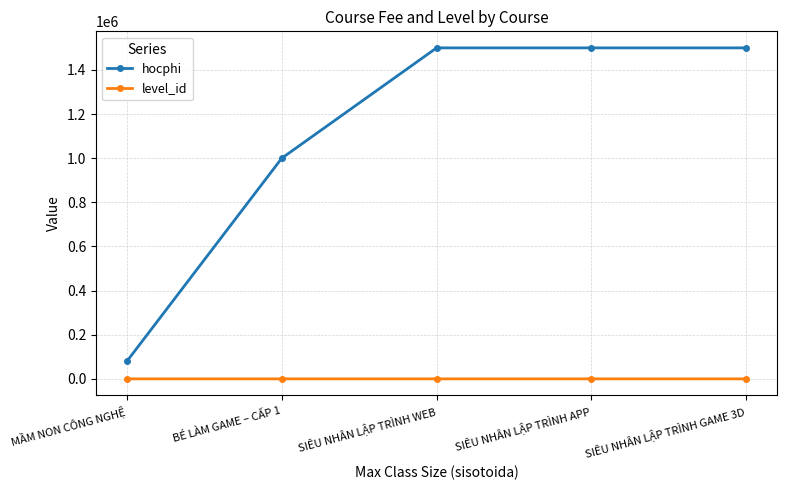

What is the difference between the maximum and second lowest values in the hocphi series?

500000